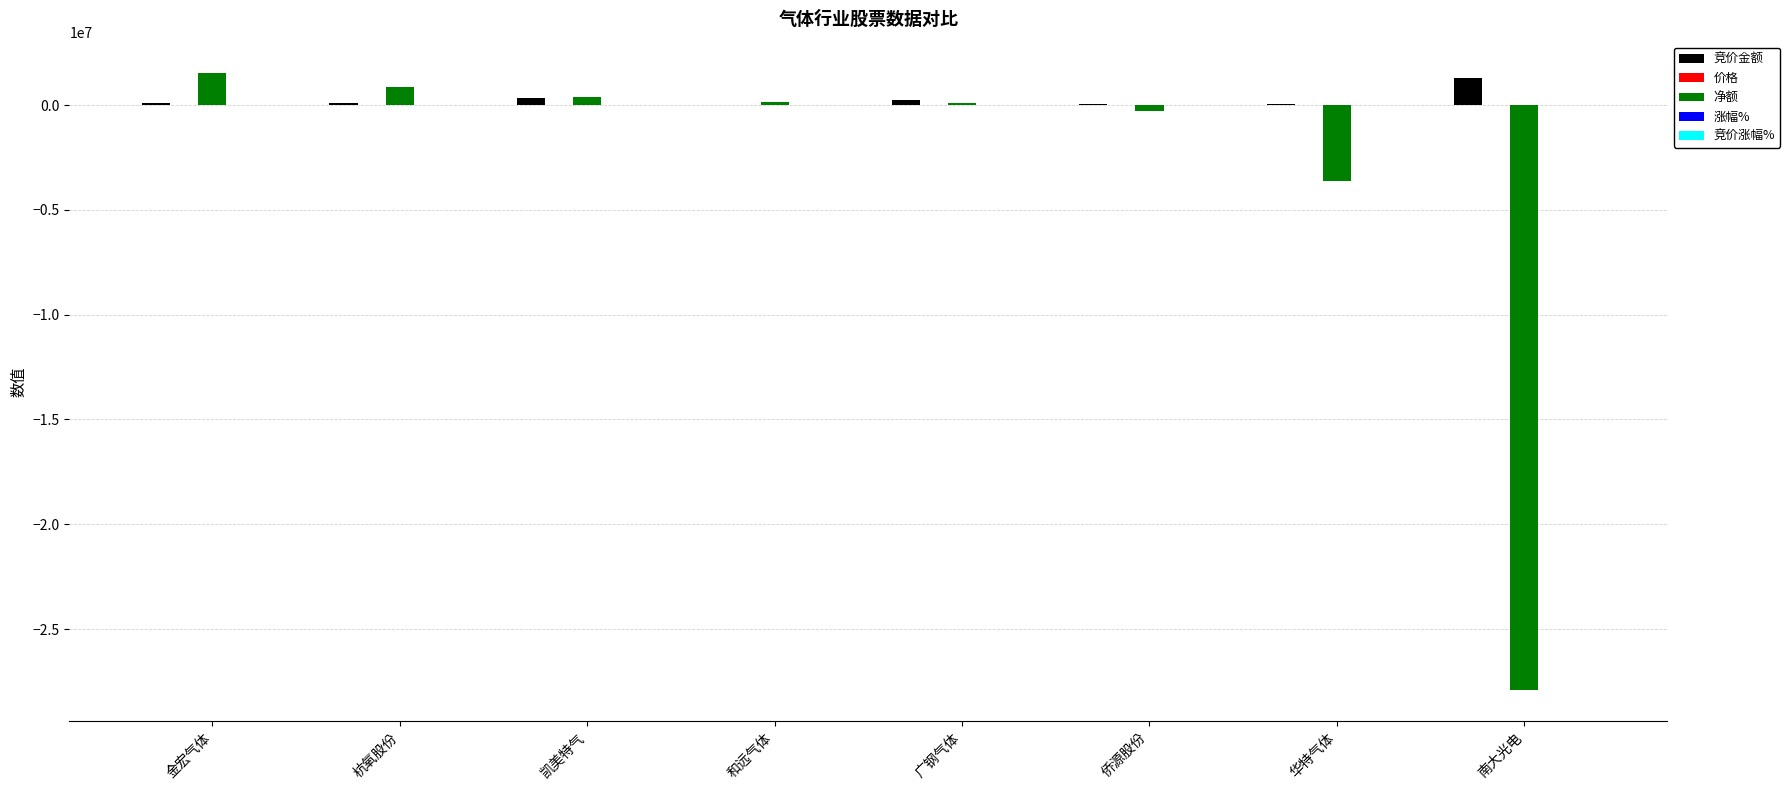

How many groups of bars are there?

8